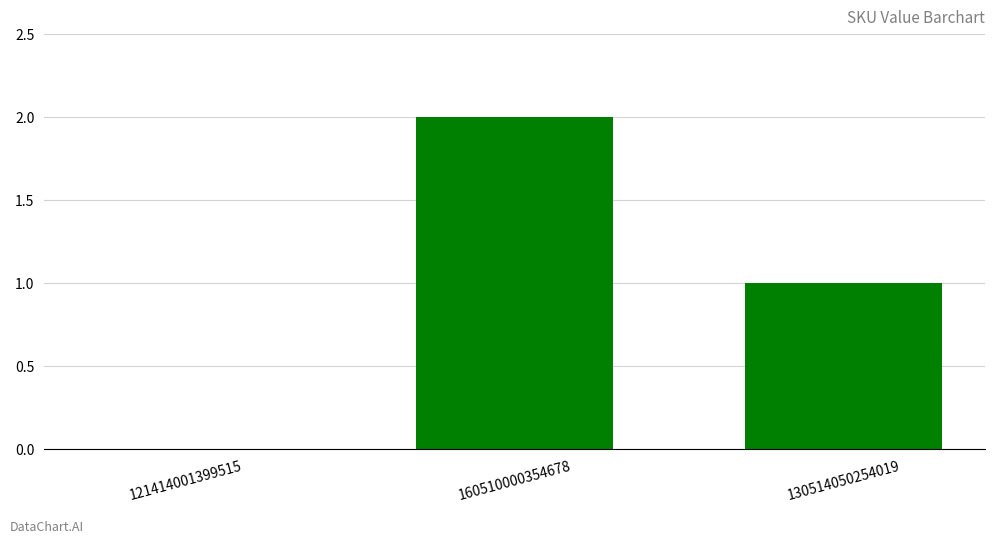

At which label is the value closest to 1?

130514050254019